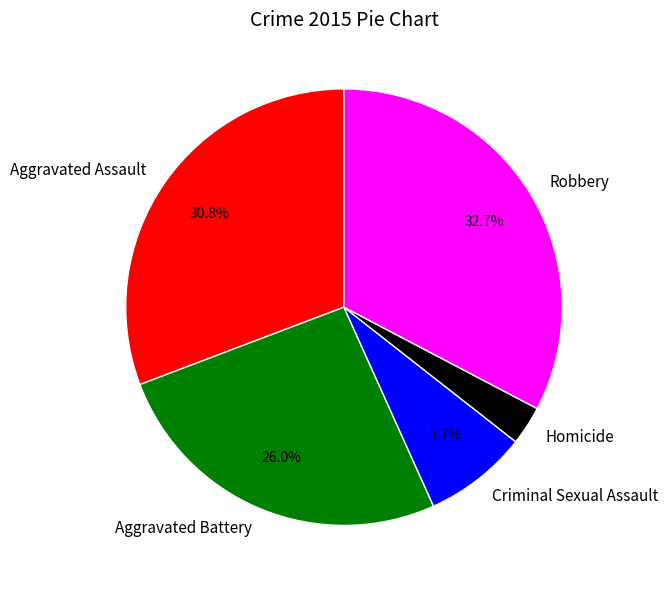

Which has a higher value, Criminal Sexual Assault or Aggravated Battery?

Aggravated Battery